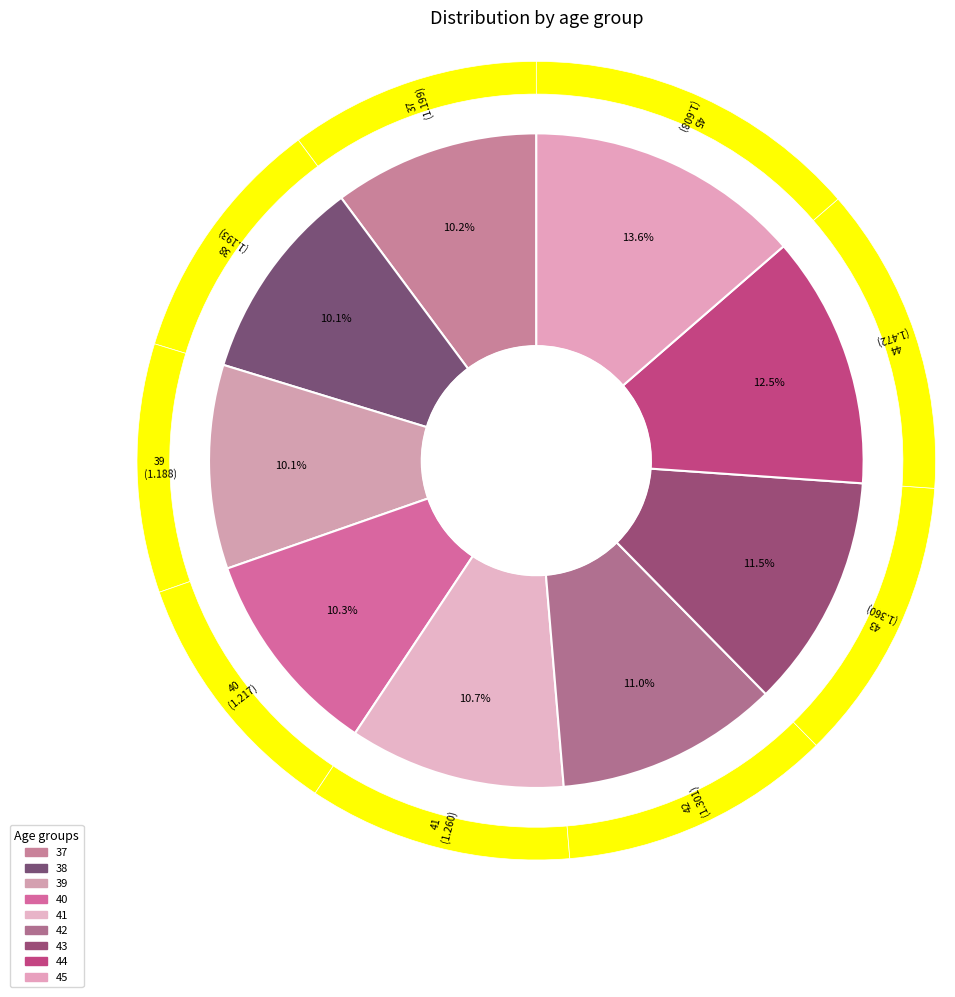

What is the change in value from 39 to 41?

+0.1